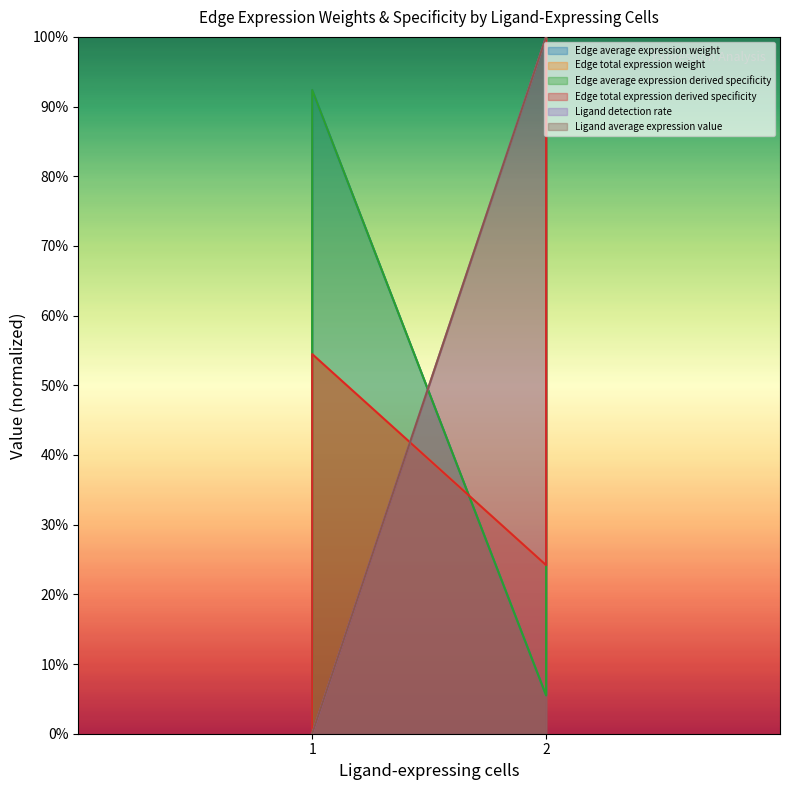

Where do Edge total expression weight and Ligand detection rate first cross each other?

1 and 2